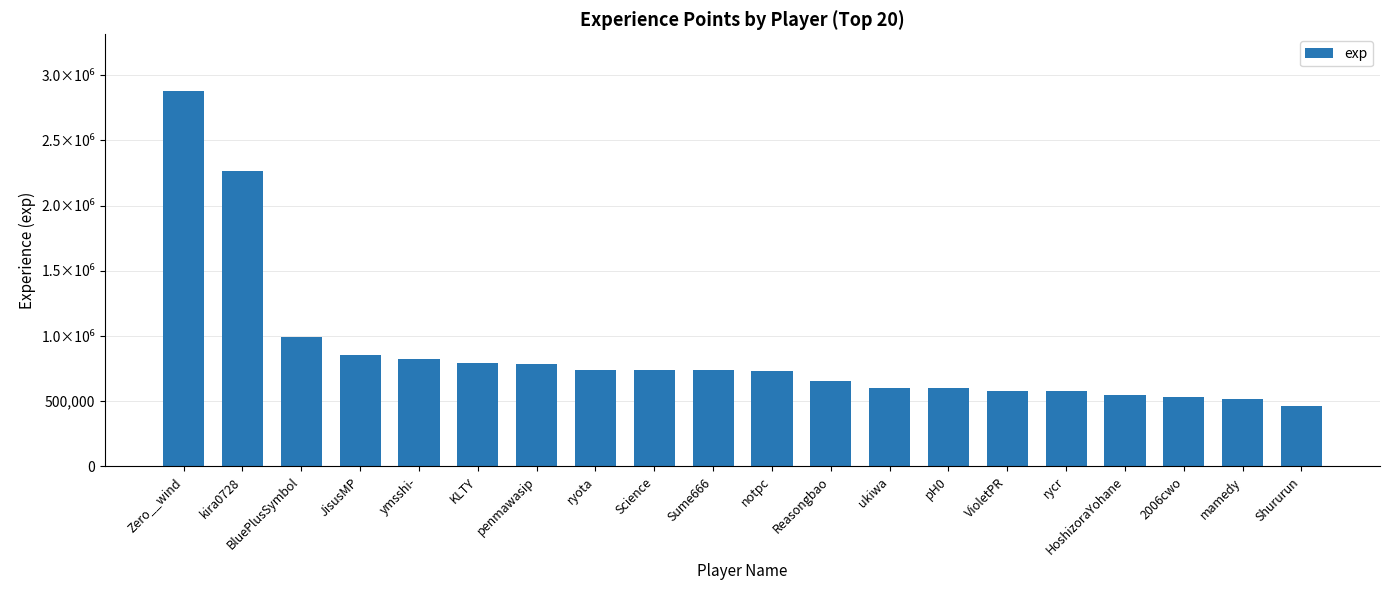

Are the bars horizontal?

No